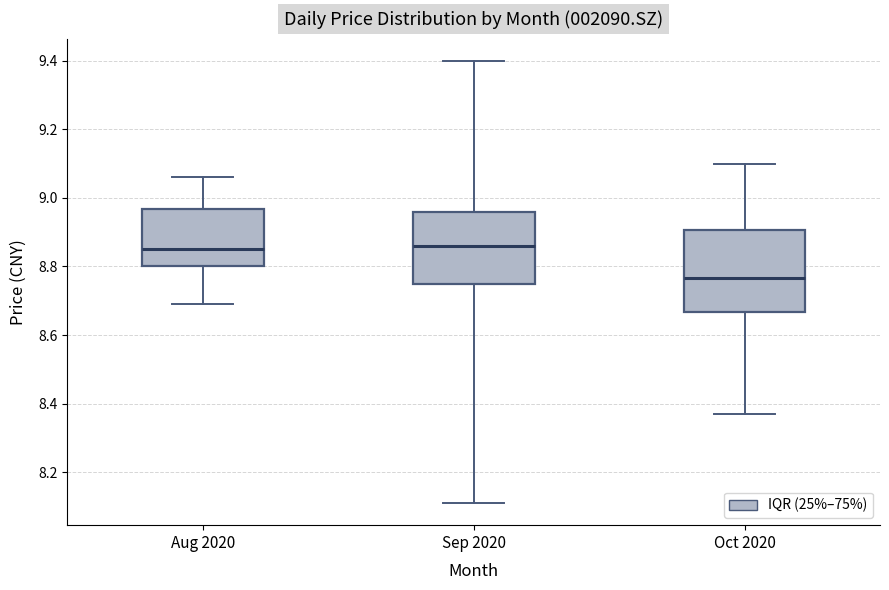

Which box is the tallest, from its lower edge to its upper edge?

Oct 2020